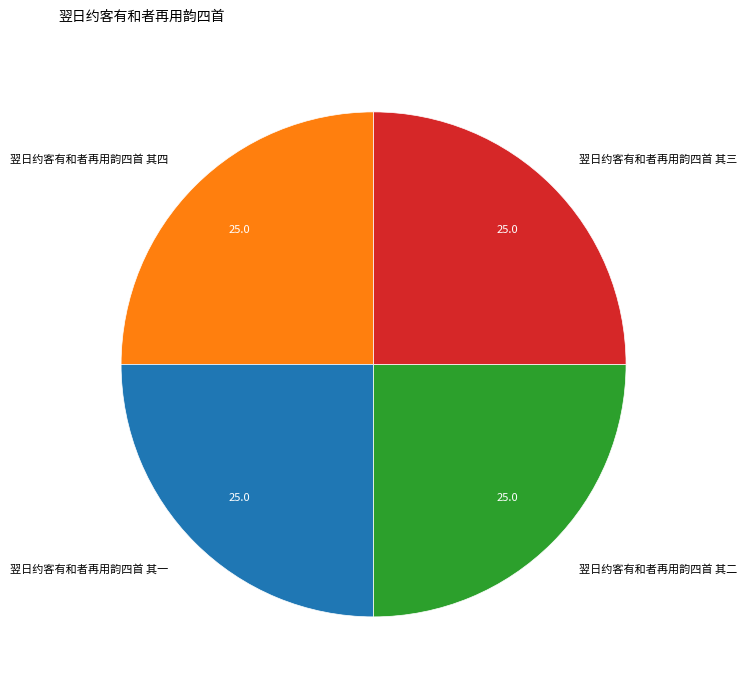

Approximately how many times larger is the value at 翌日约客有和者再用韵四首 其一 compared to 翌日约客有和者再用韵四首 其四?

1.0